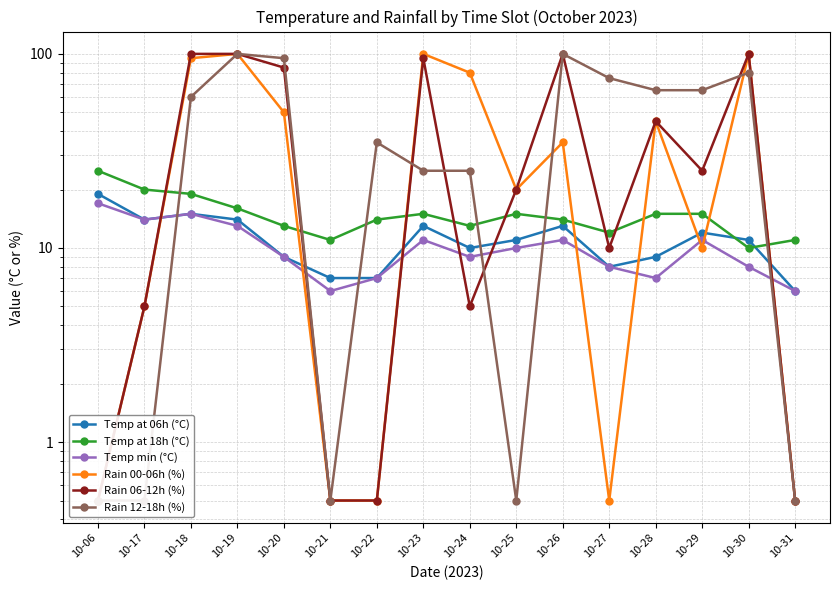

Which series has the widest spread of values?

Rain 00-06h (%)